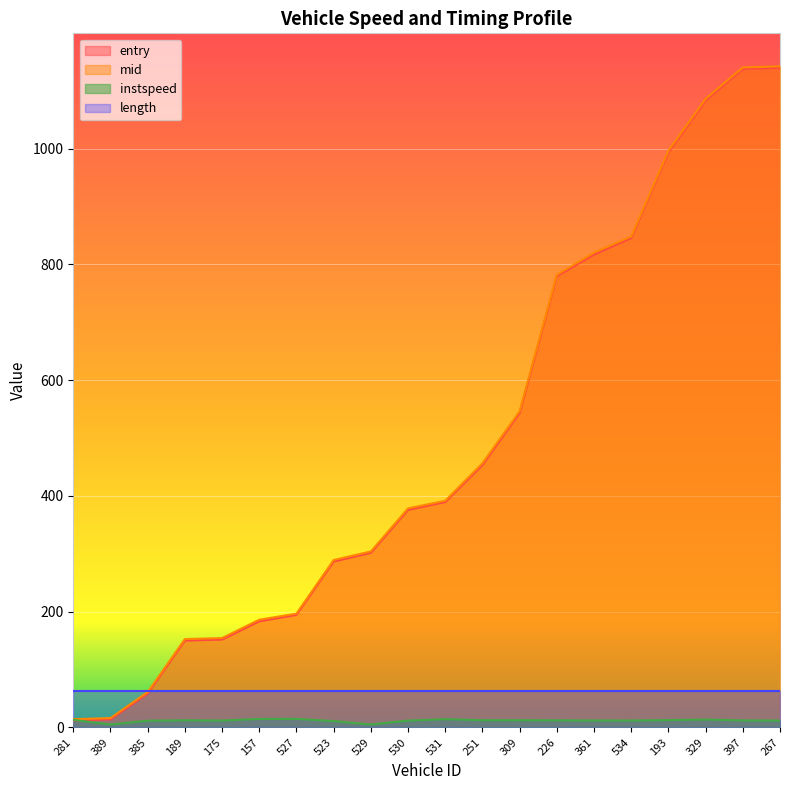

Between which two adjacent categories do entry and instspeed first intersect?

281 and 389